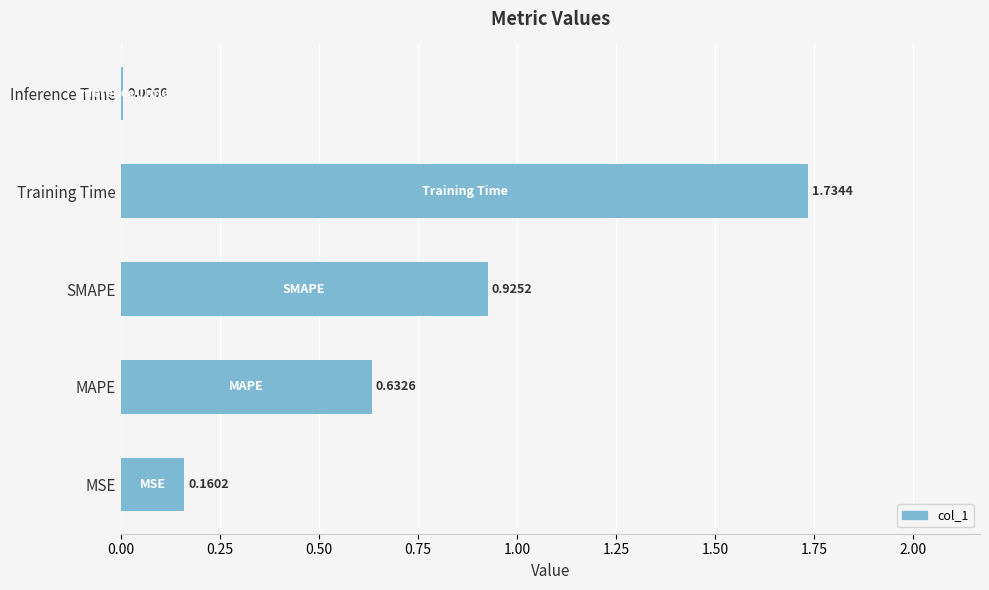

Are the bars horizontal?

Yes